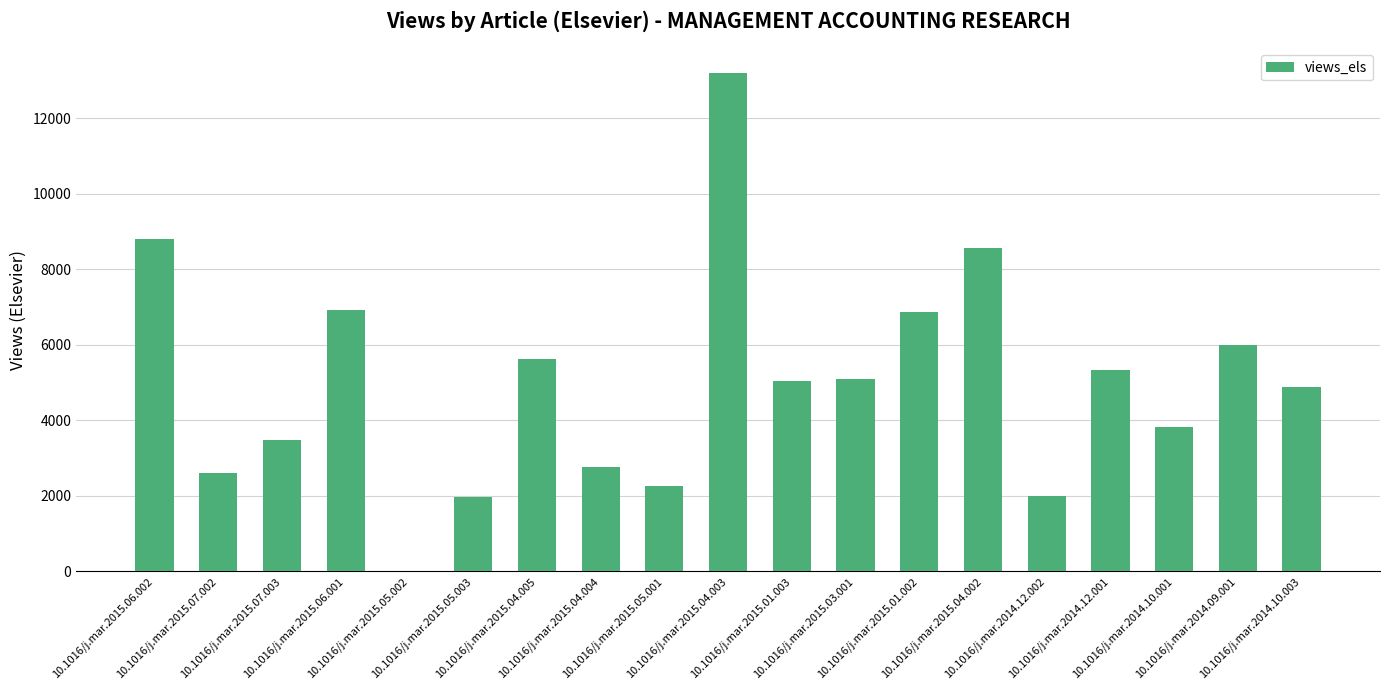

What is the sum of the values at 10.1016/j.mar.2015.06.001 and 10.1016/j.mar.2014.10.001?

10747